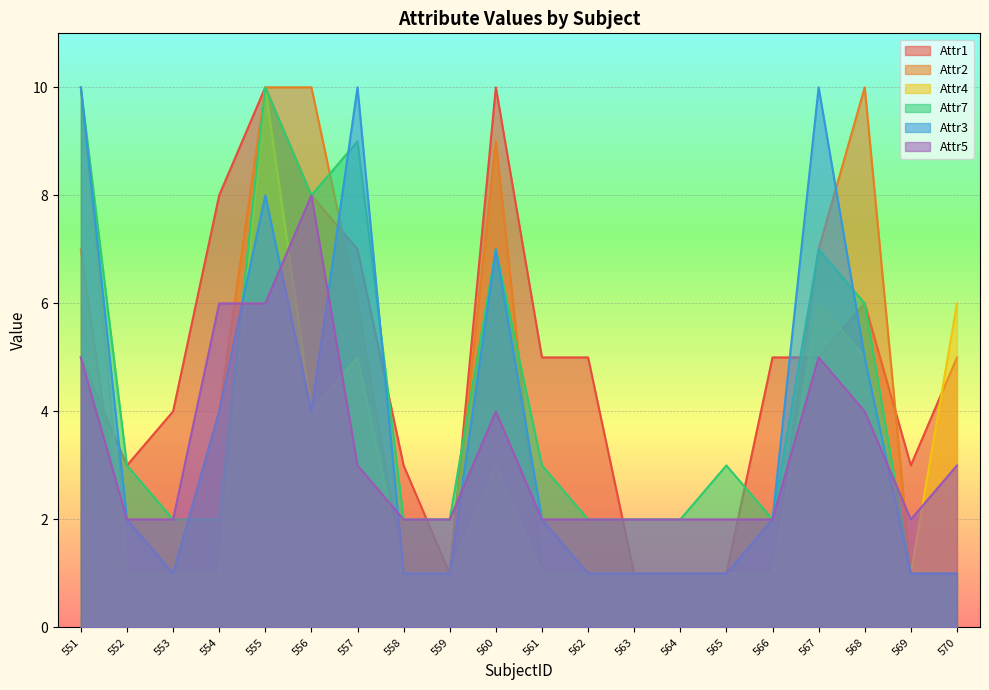

Is it true that Attr2 equals 1 at 563?

False